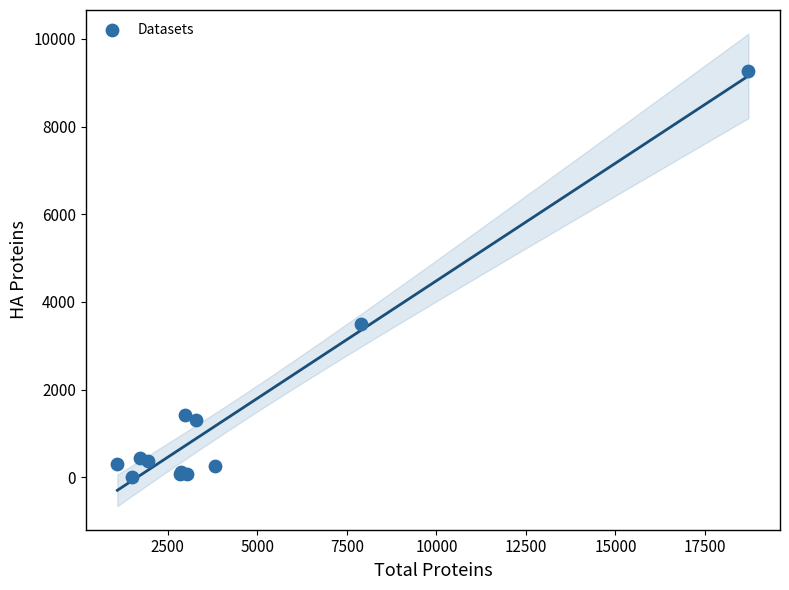

What Y value in the scatter plot is closest to 4637?

3504